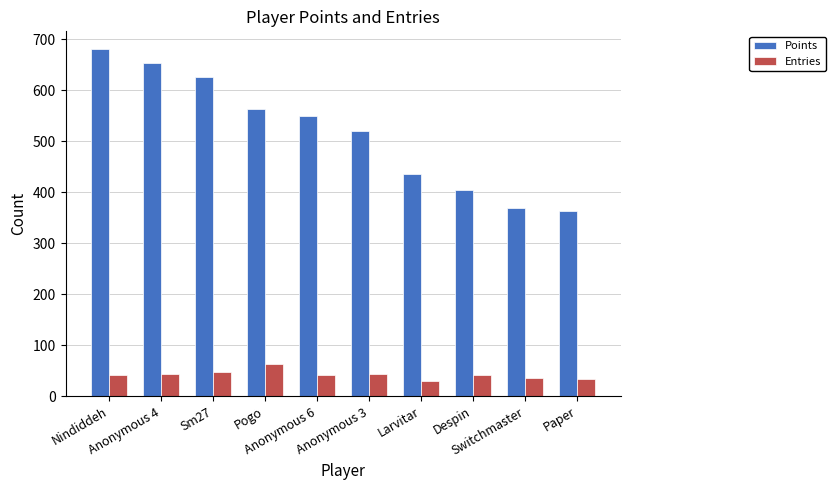

What is the label of the 6th bar from the left?

Anonymous 3